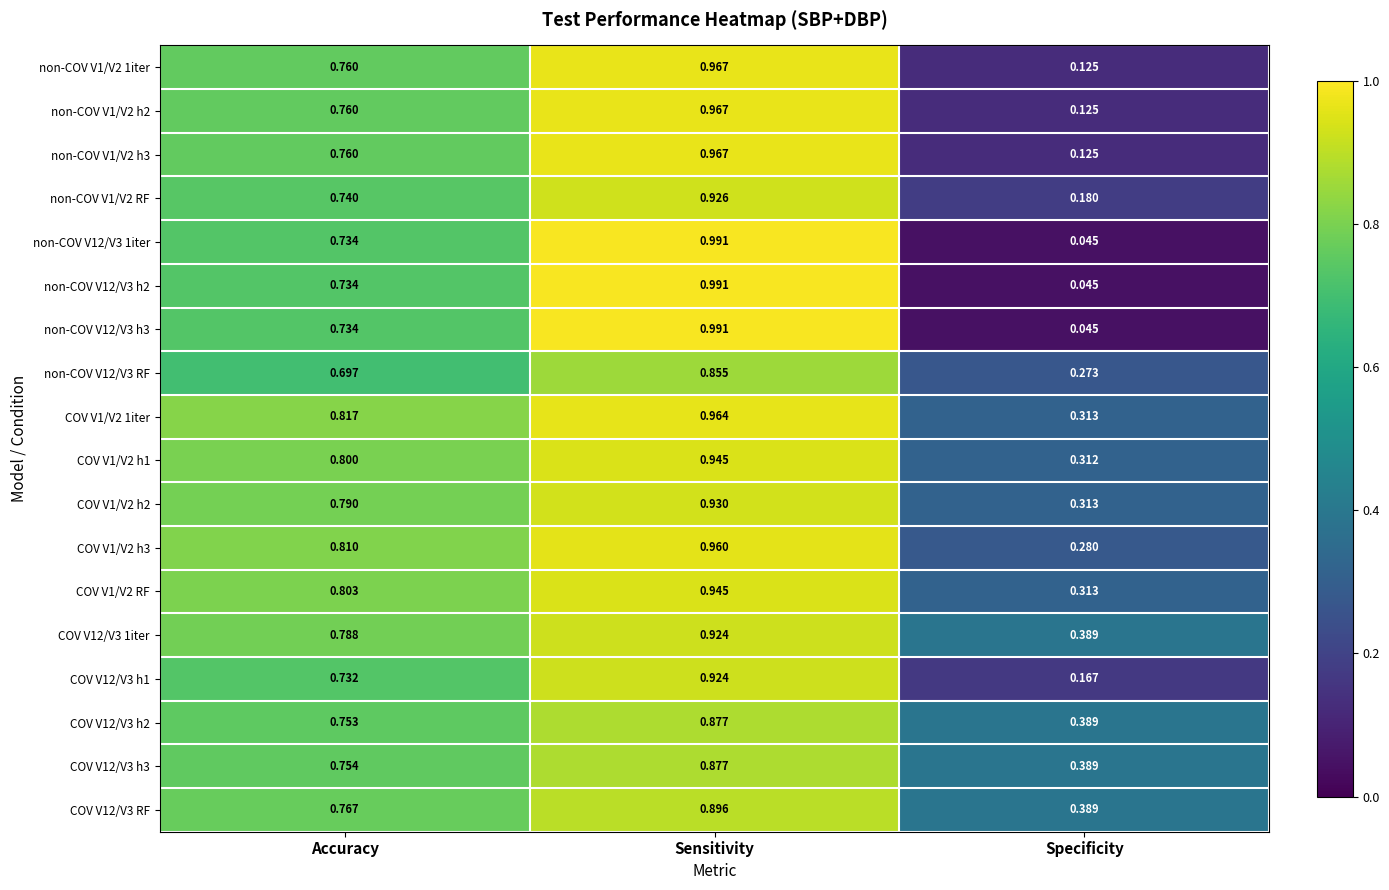

Which label corresponds to the largest value in the chart?

Sensitivity